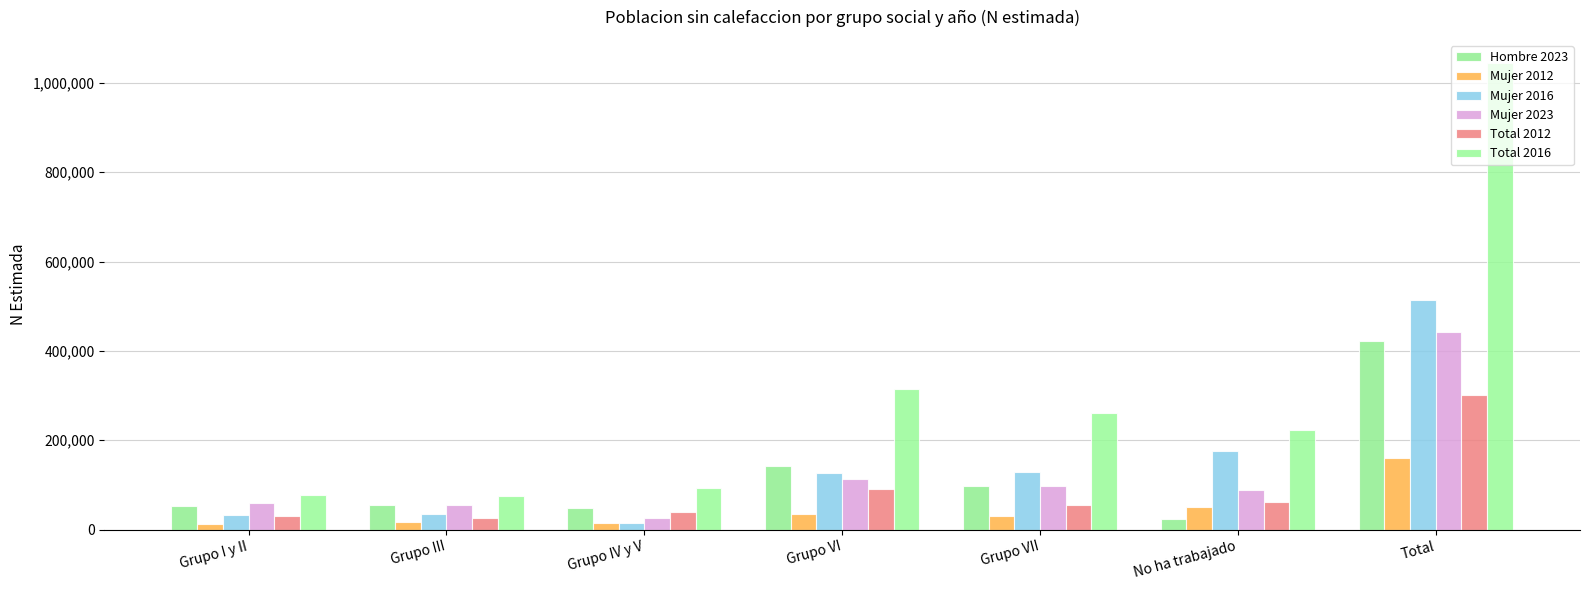

What is the minimum value for Mujer 2012?

11648